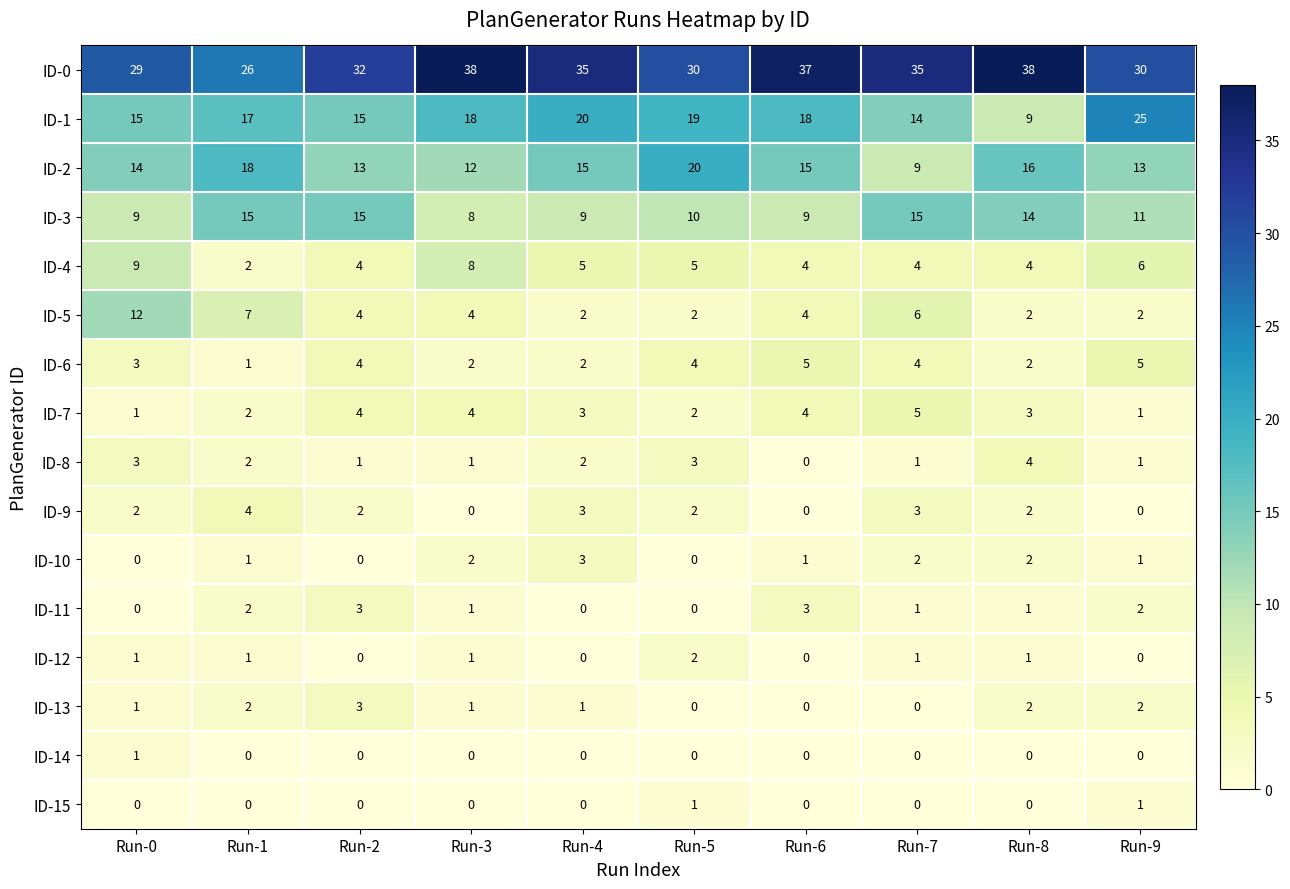

Where does the ID-11 series first go above 1?

Run-1